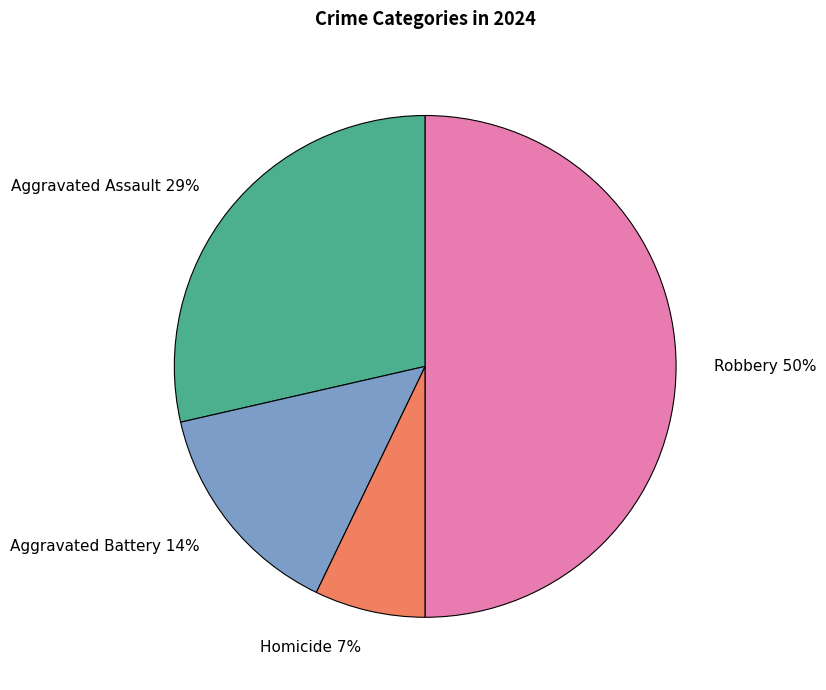

What is the smallest slice in the pie chart?

Homicide